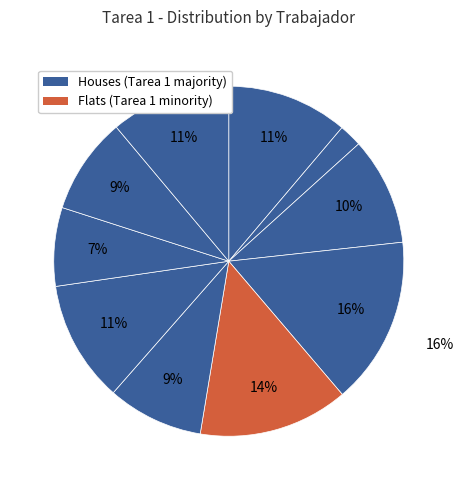

How many slices are in this pie chart?

10